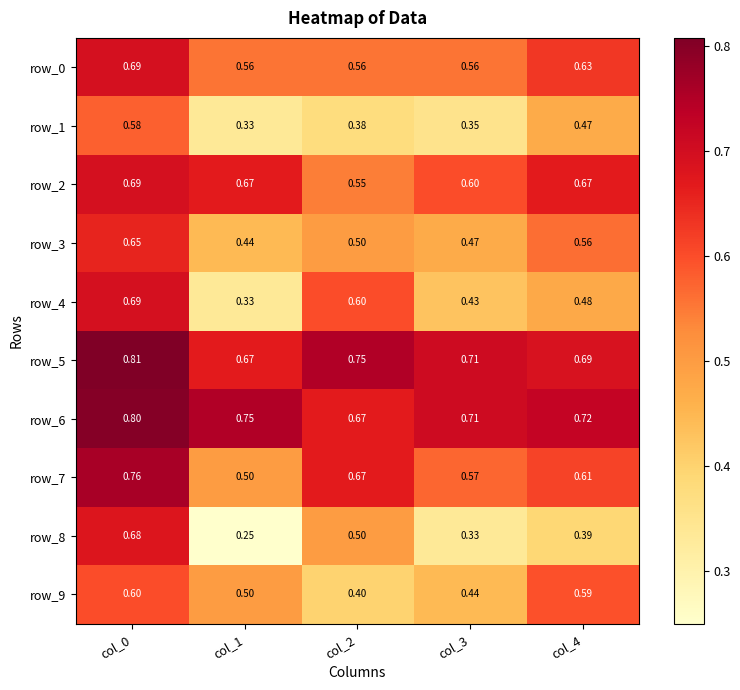

Is the value of row_7 at col_2 greater than the value of row_5 at col_0?

No